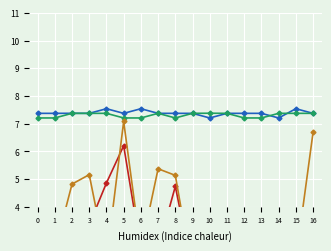

Reading right to left, transcribe all the data shown in this chart.

TCP_share: 16=7.4	15=7.5	14=7.2	13=7.4	12=7.4	11=7.4	10=7.2	9=7.4	8=7.4	7=7.4	6=7.5	5=7.4	4=7.5	3=7.4	2=7.4	1=7.4	0=7.4
TCP_dist: 16=7.4	15=7.4	14=7.4	13=7.2	12=7.2	11=7.4	10=7.4	9=7.4	8=7.2	7=7.4	6=7.2	5=7.2	4=7.4	3=7.4	2=7.4	1=7.2	0=7.2
MPTCP_share: 16=2.3	15=2.4	14=1.7	13=1.7	12=1.7	11=1.7	10=1.7	9=1.7	8=4.7	7=2.5	6=2.4	5=6.2	4=4.9	3=3.4	2=2.5	1=2.5	0=2.4
MPTCP_dist: 16=6.7	15=2.1	14=1.8	13=1.8	12=1.8	11=1.8	10=1.7	9=1.6	8=5.1	7=5.4	6=2.4	5=7.1	4=2.1	3=5.2	2=4.8	1=2.4	0=1.9